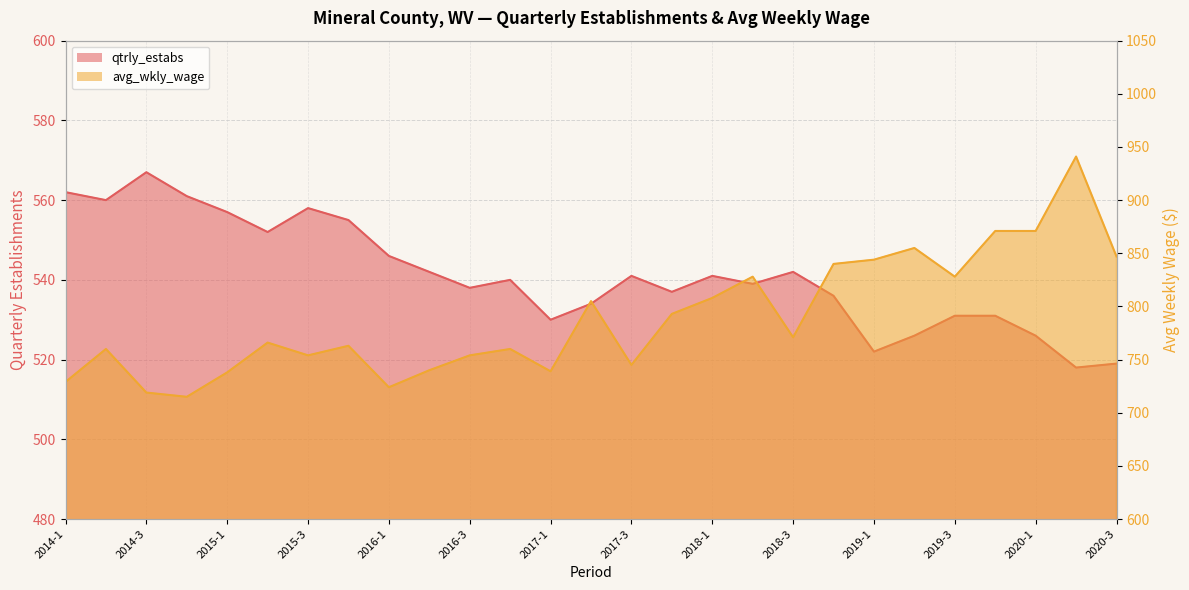

True or false: avg_wkly_wage and qtrly_estabs cross at least once.

False